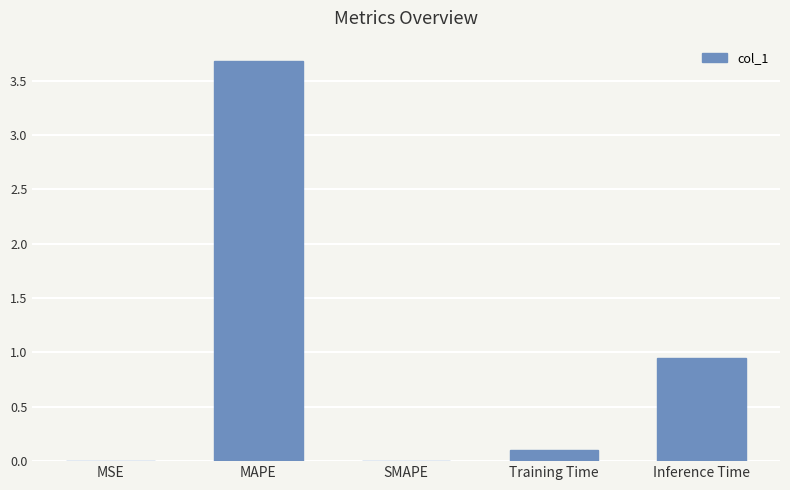

How many distinct data groups are displayed?

1